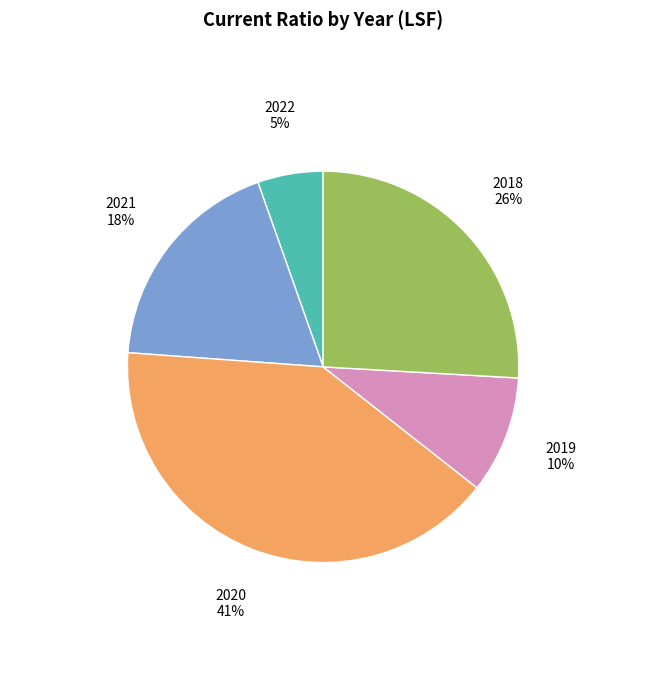

To the nearest percent, what is the average slice percentage?

20%